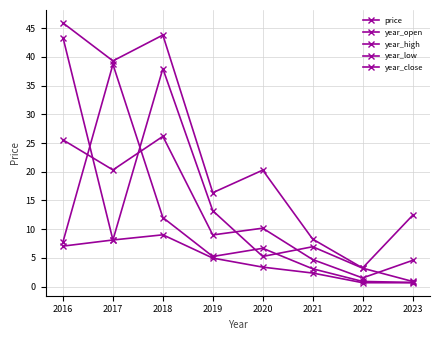

How many lines are shown in the chart?

5